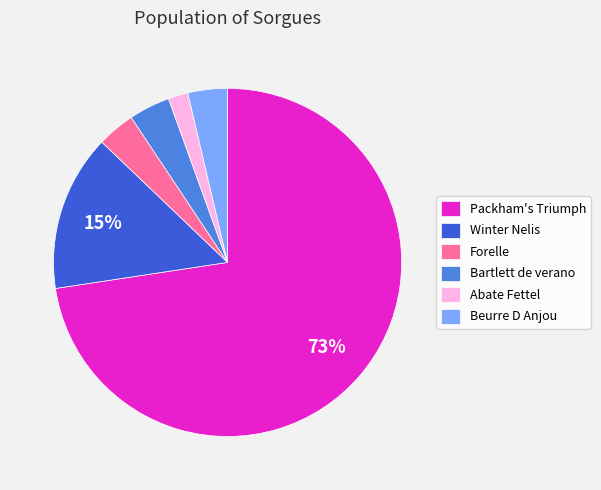

Is the sum of Packham's Triumph and Forelle greater than half?

Yes